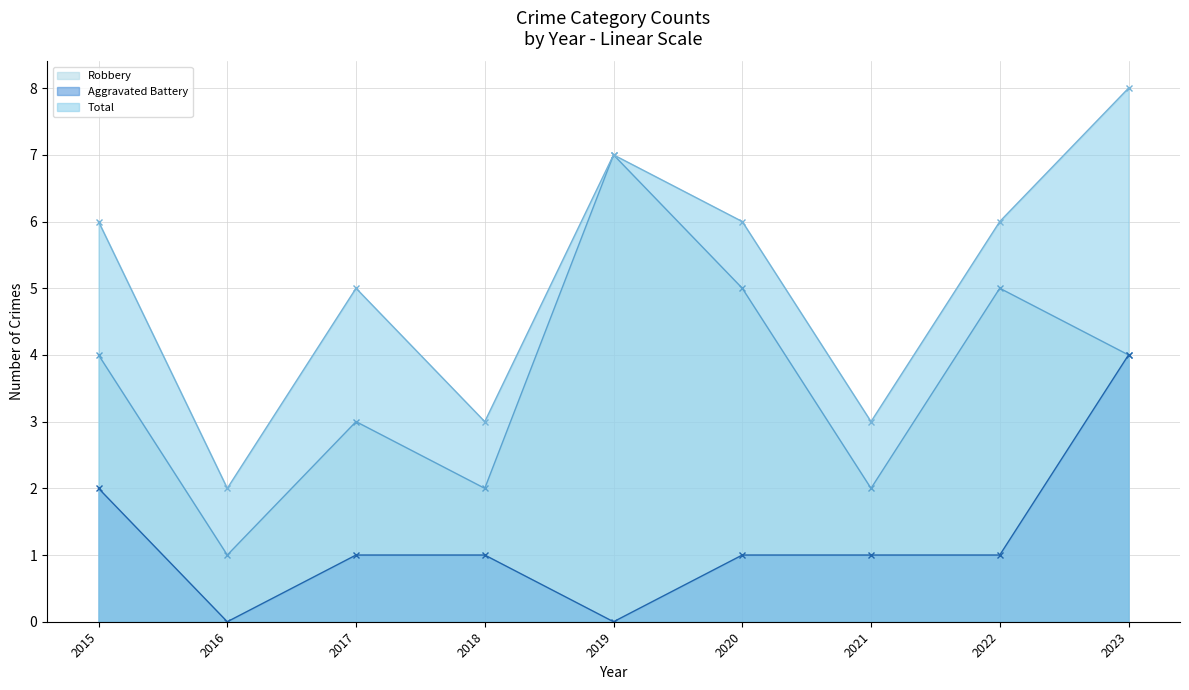

How many data points in Aggravated Battery are above 1?

2